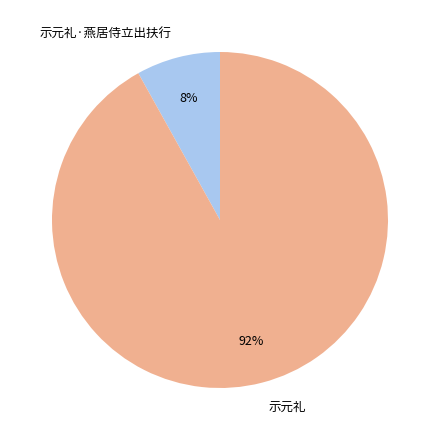

Which slice is the smallest?

示元礼·燕居侍立出扶行